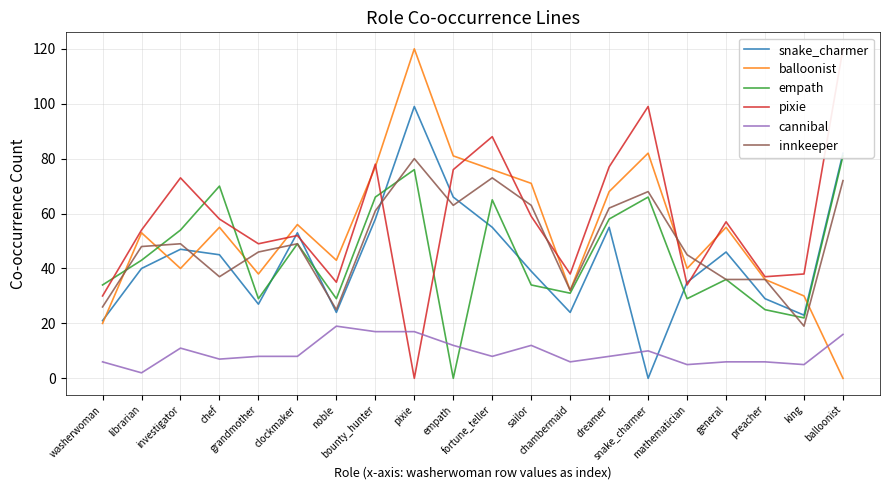

Which has a higher value, investigator or chambermaid?

investigator